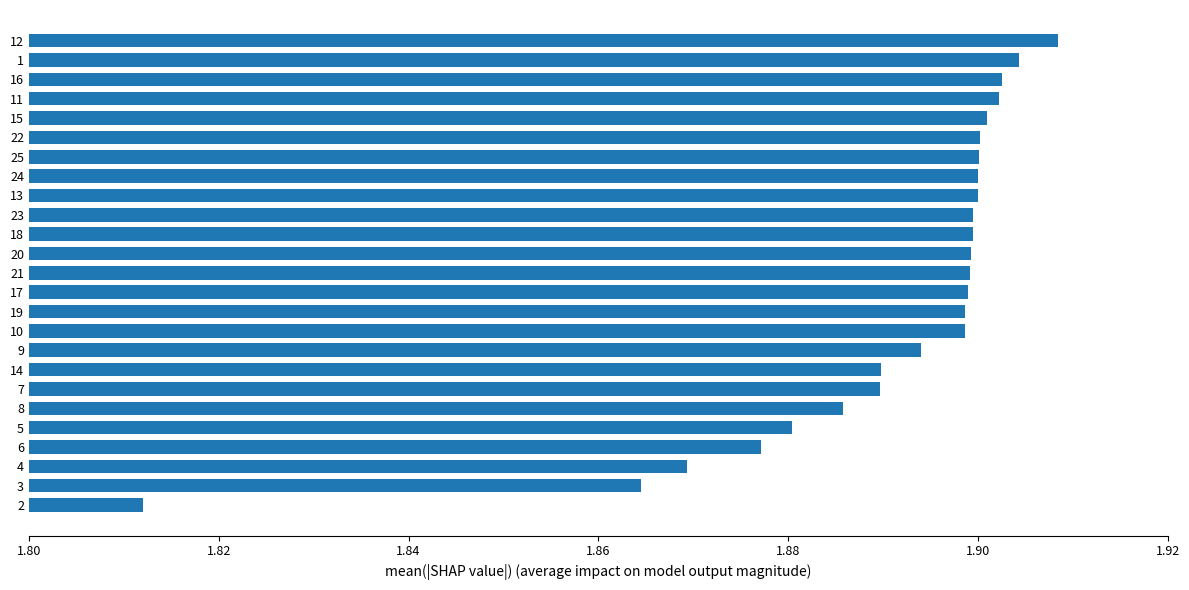

Between 2 and 25, which is larger?

25